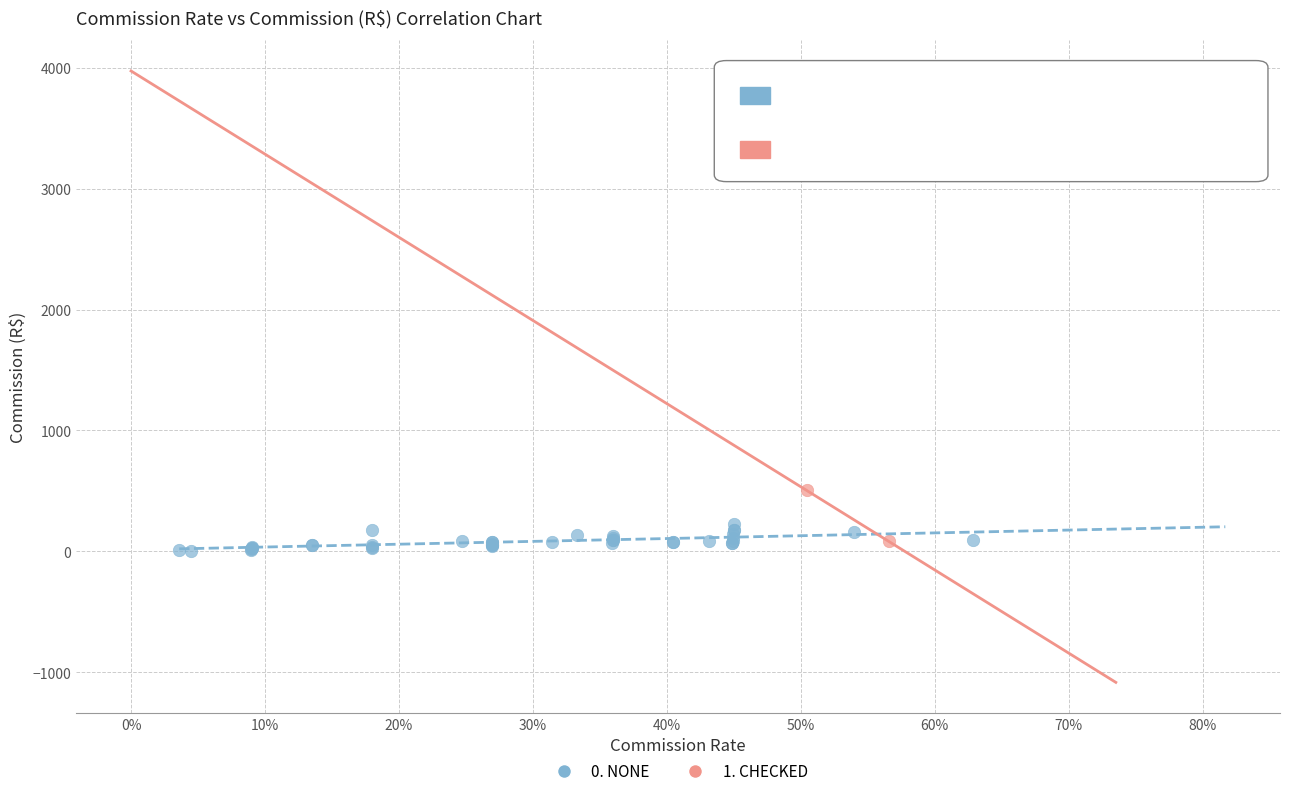

What are all the series names shown in the legend?

0. NONE, 1. CHECKED